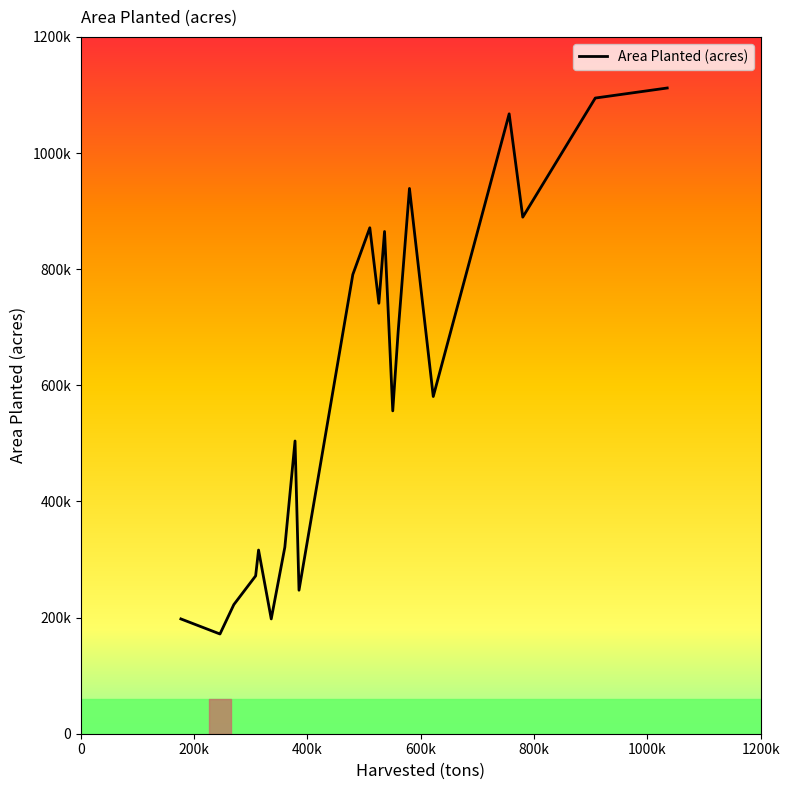

What is the maximum value shown in the chart?

1111974.2